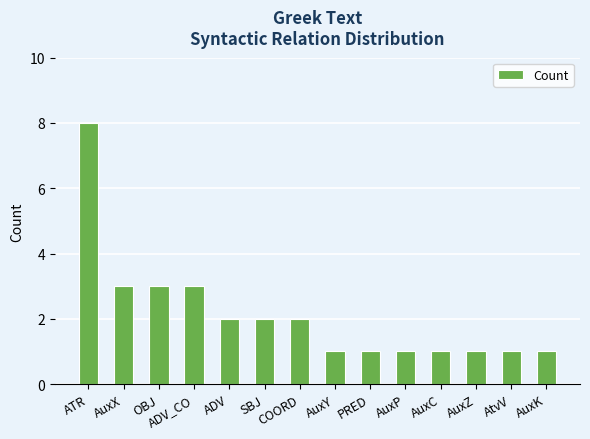

What is the change in value from ATR to AuxK?

-7